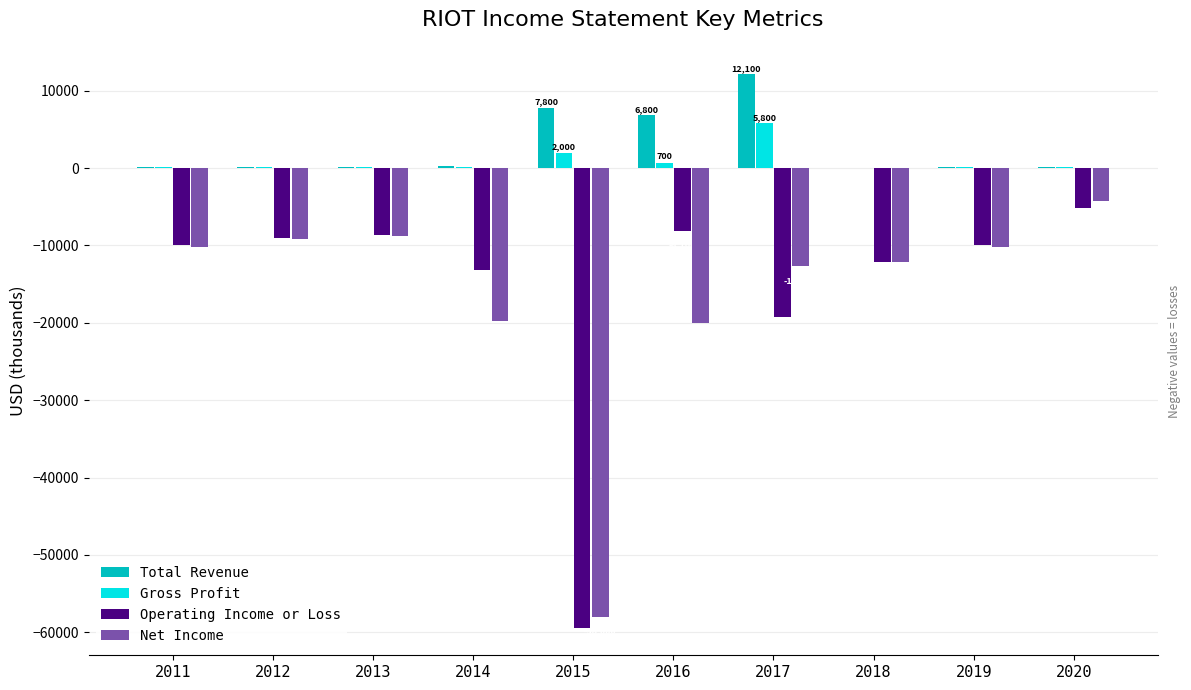

What is the difference between the Net Income values at 2019 and 2013?

1400